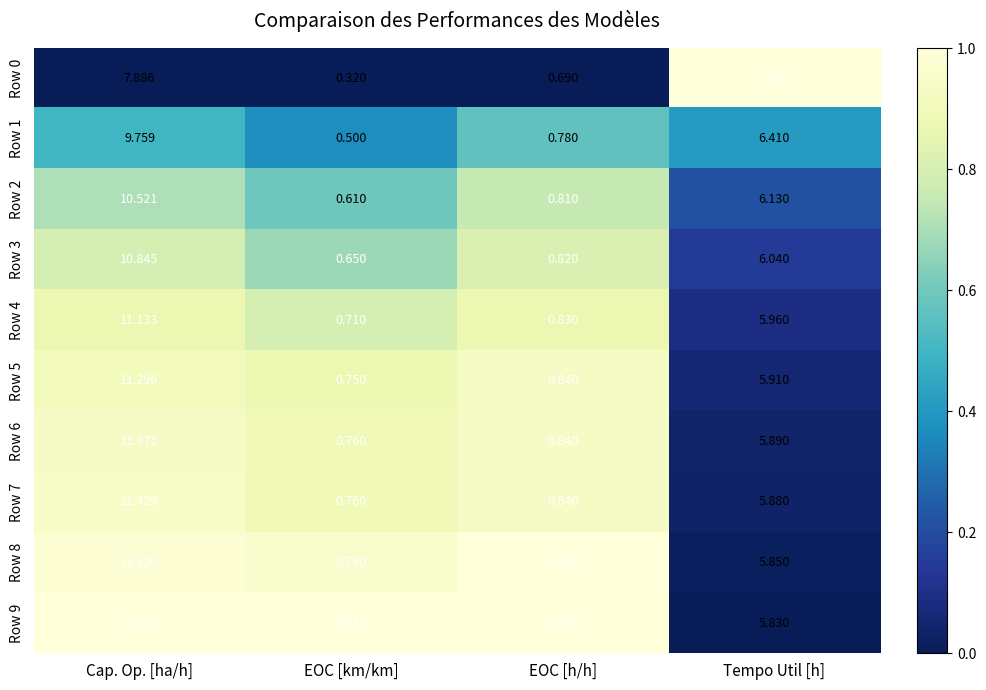

Which category has the highest value in the Row 6 series?

Cap. Op. [ha/h]